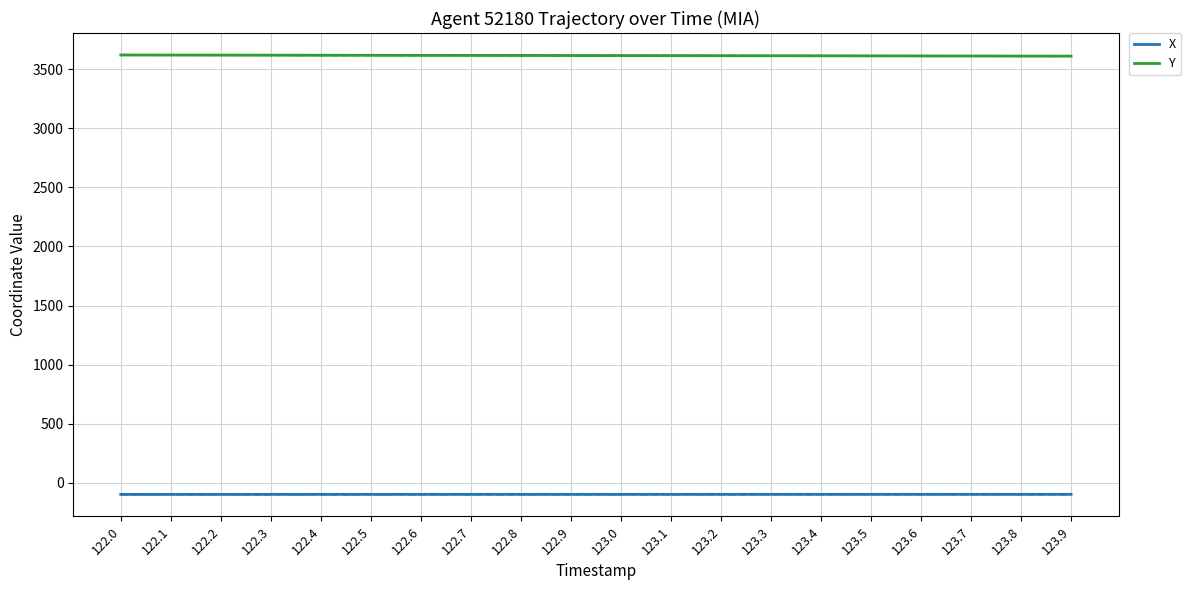

At which label is Y closest to 3615?

123.1